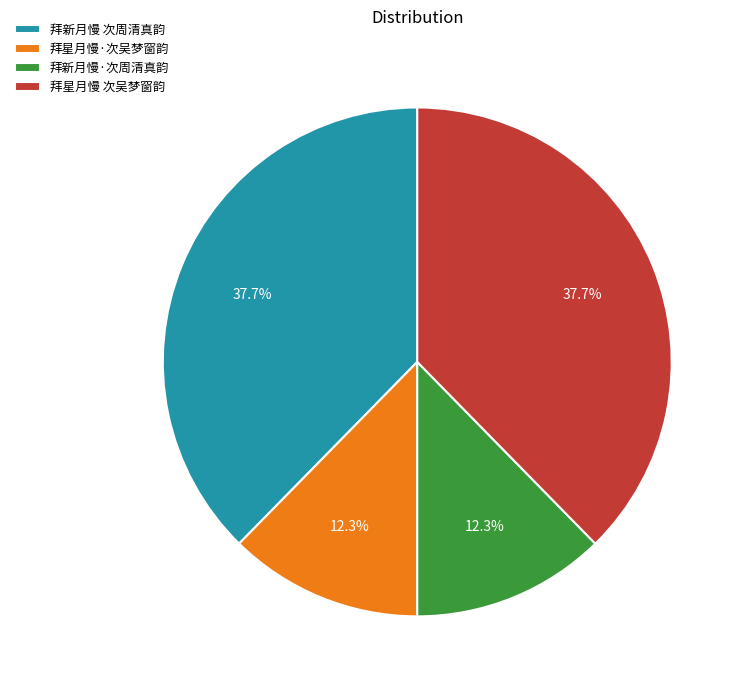

To the nearest percent, what percentage of the pie is 拜星月慢 次吴梦窗韵?

38%